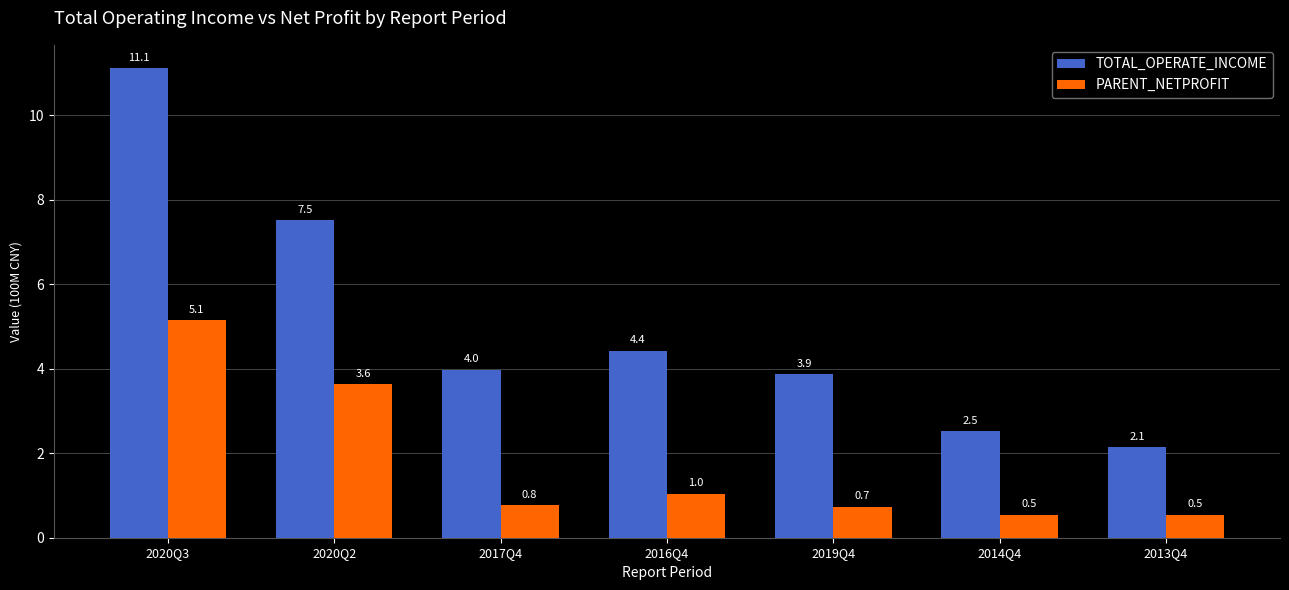

What is the greatest value displayed?

11.1